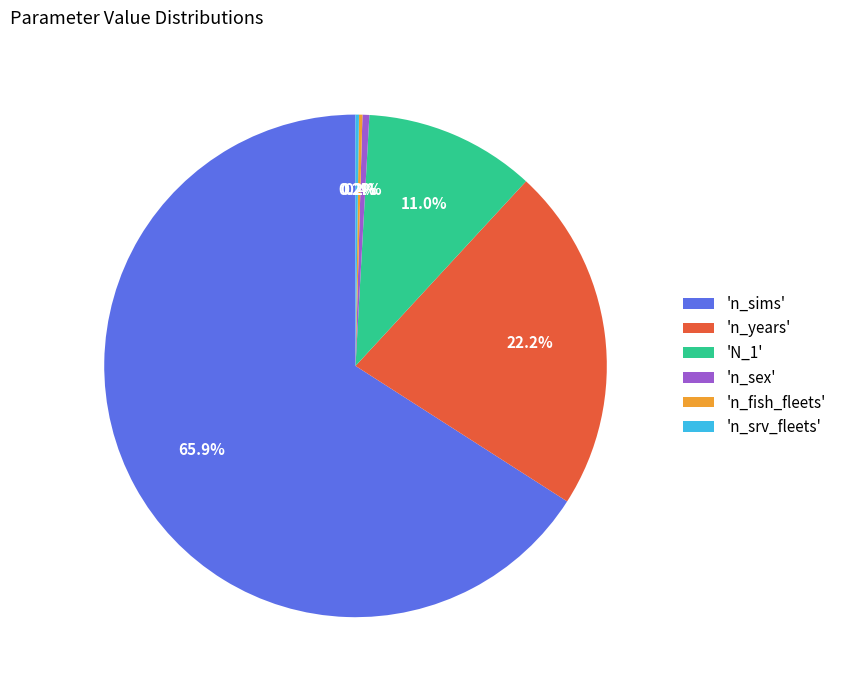

Which category has the biggest portion of the pie?

'n_sims'